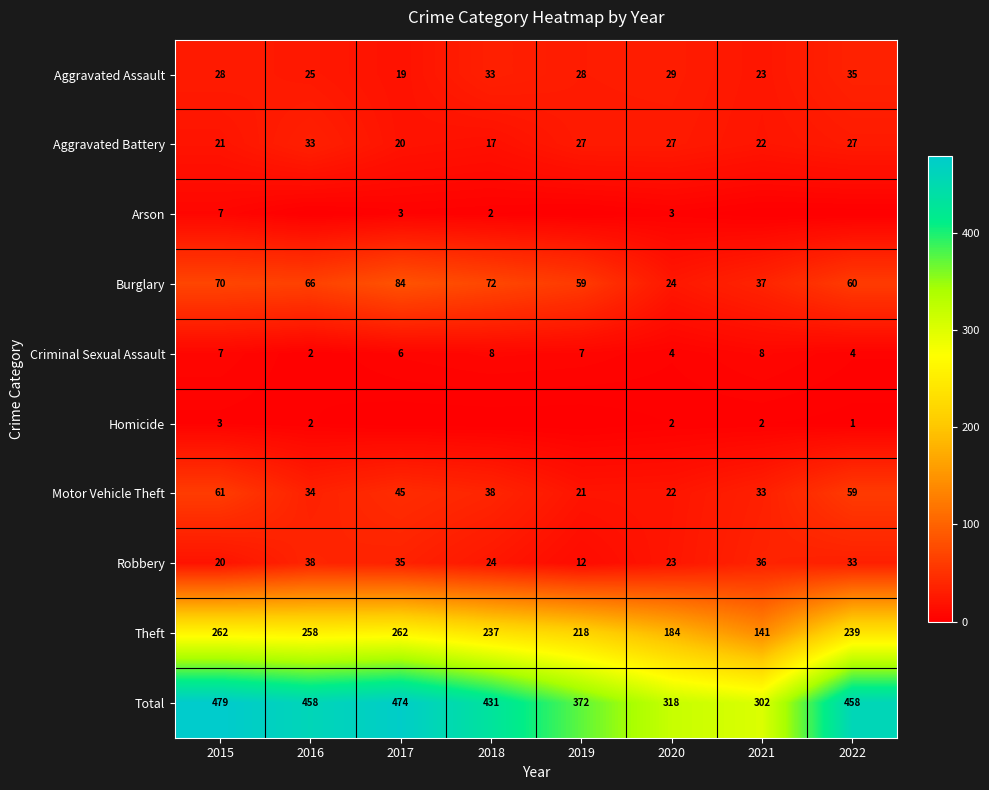

At which category does the chart reach its minimum across all series?

2016